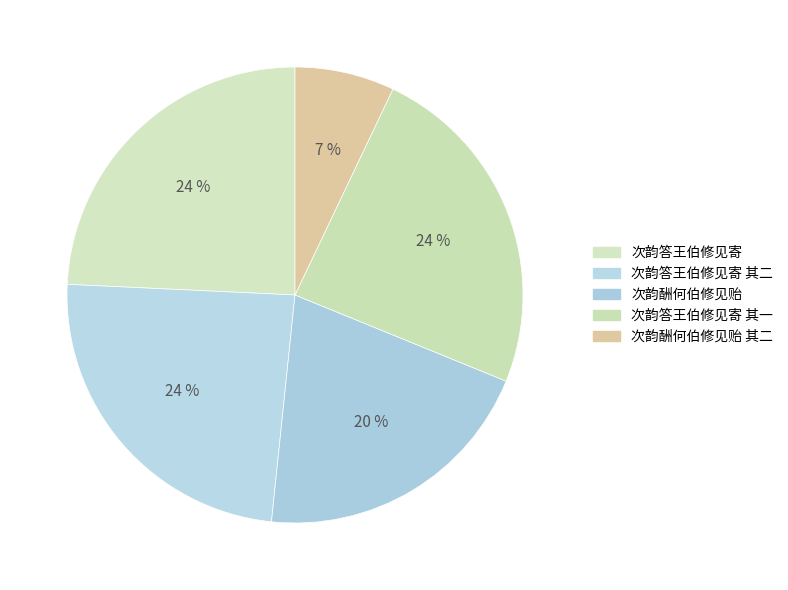

Is there any slice that represents more than half of the pie?

No